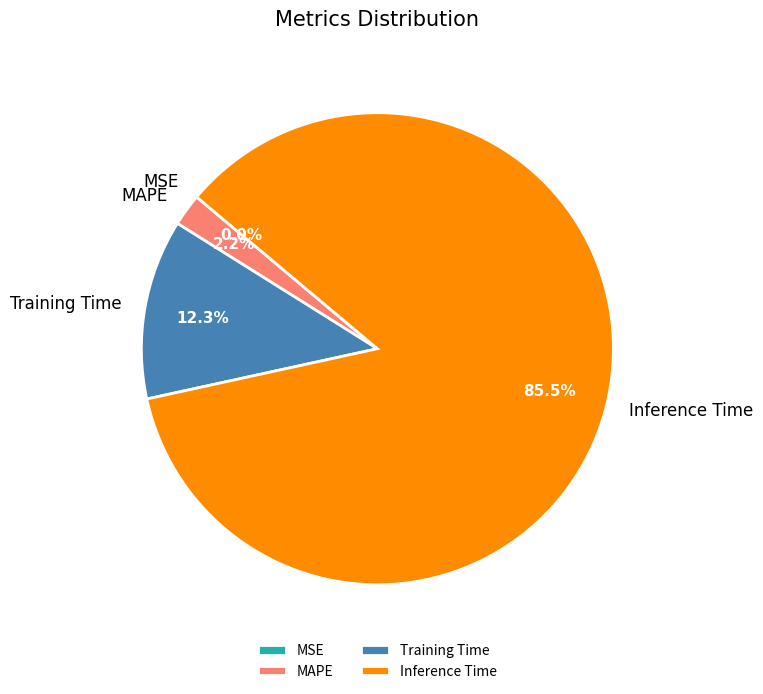

Does any single category account for the majority?

Yes